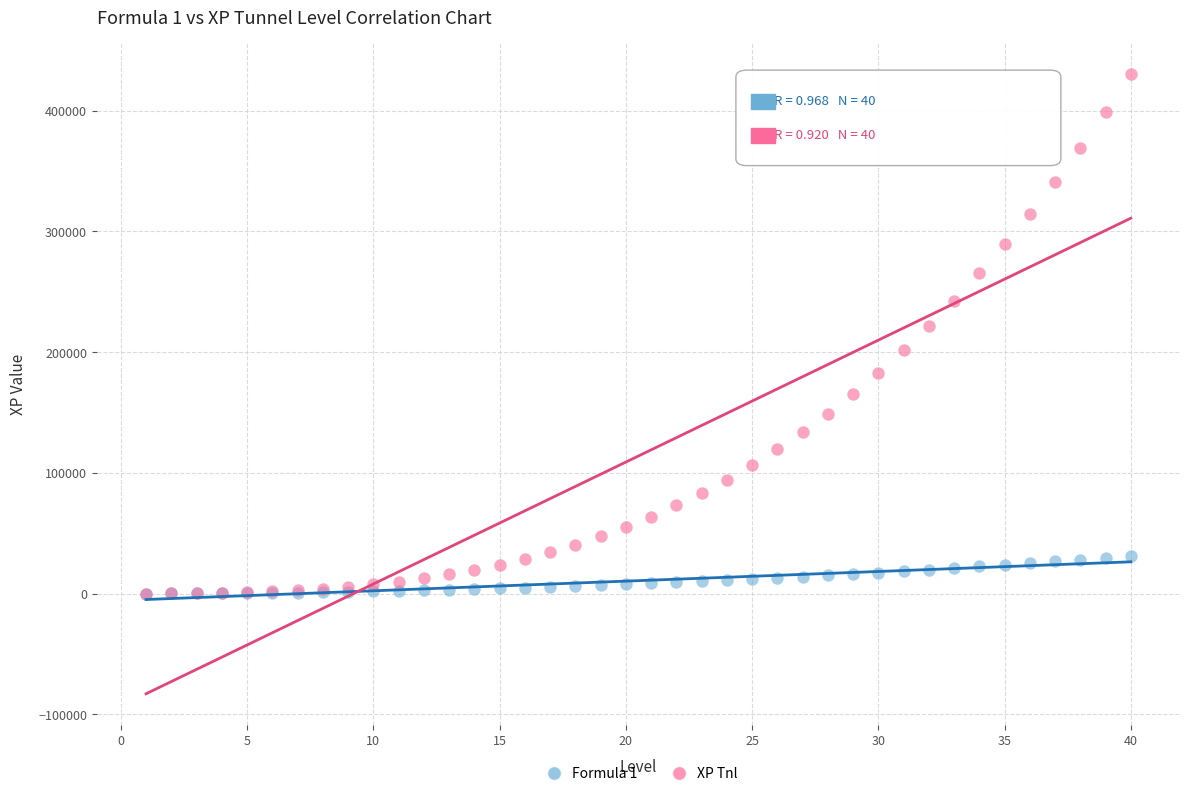

Across all series, what Y value is closest to 215250?

221440